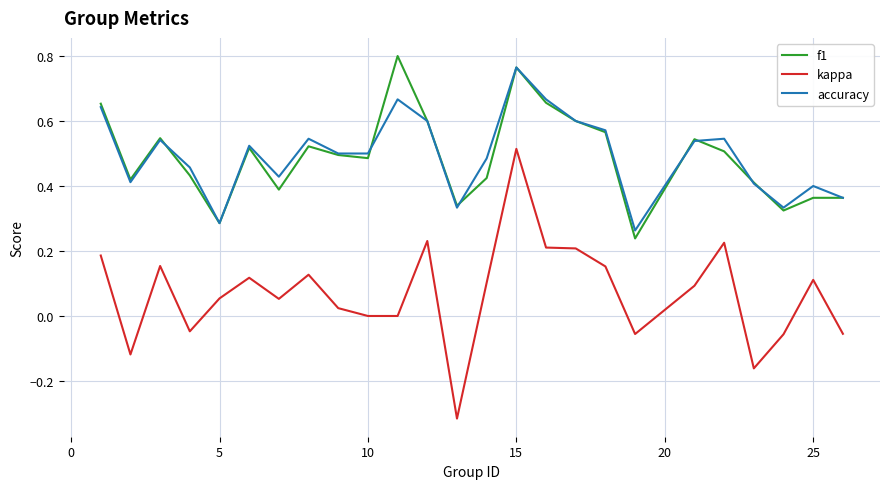

Which series has the largest range (max minus min)?

kappa